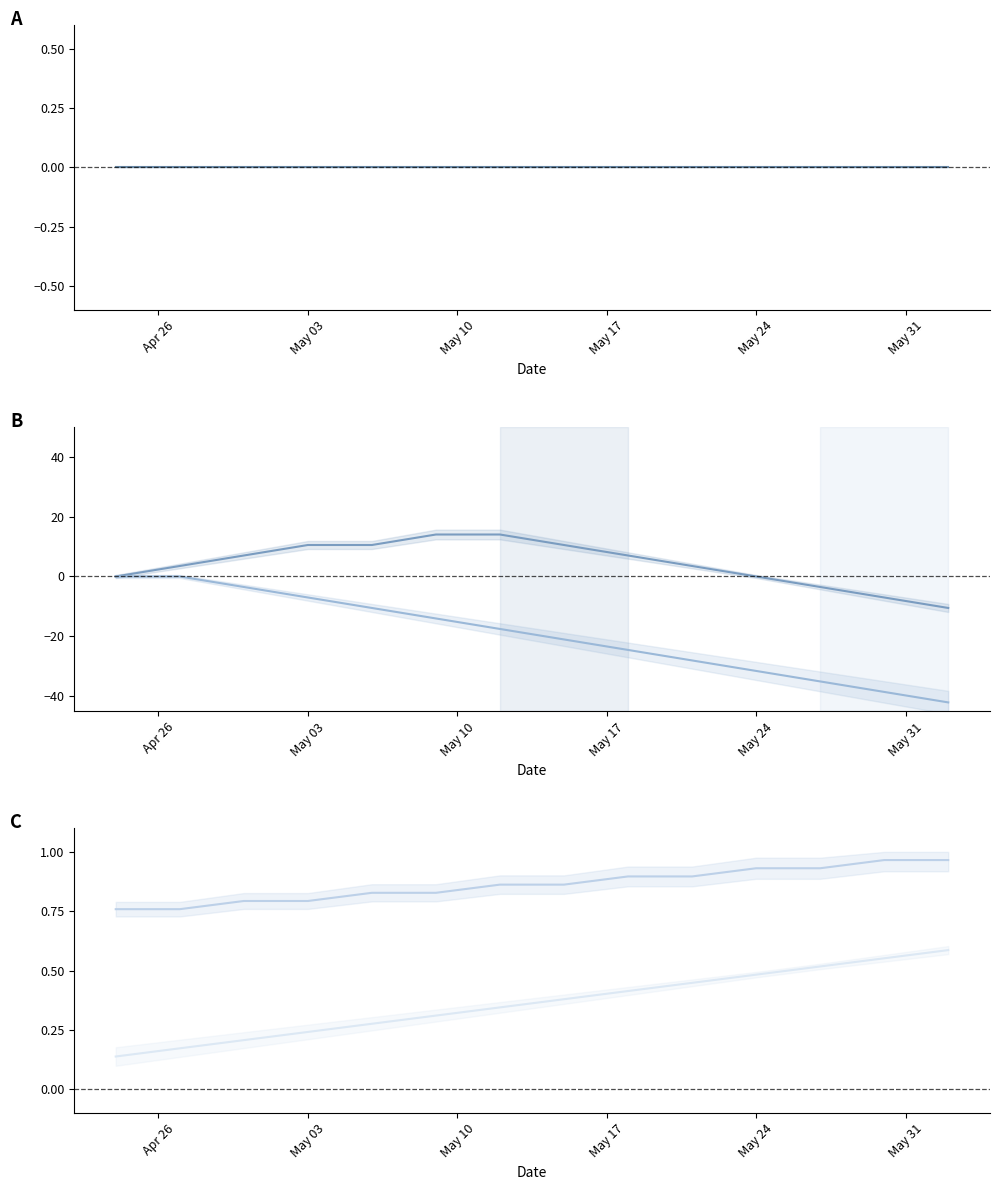

True or false: FEARLESS (LE SSERAFIM) and That That (PSY) intersect in this chart.

False